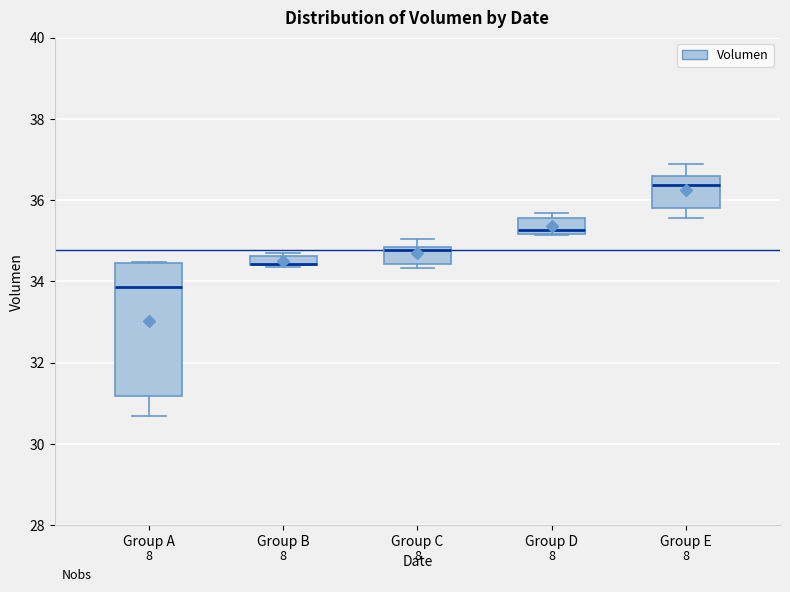

Which box is the tallest, from its lower edge to its upper edge?

Group A